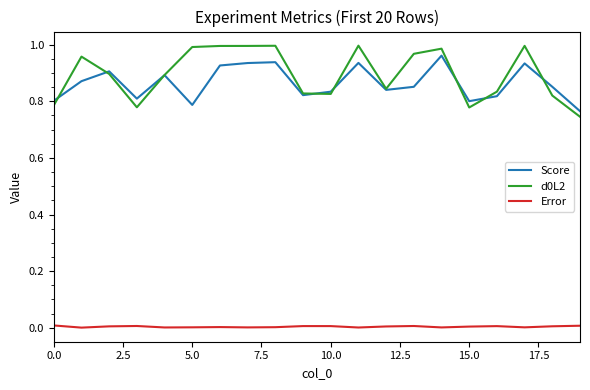

True or false: d0L2 and Error cross at least once.

False